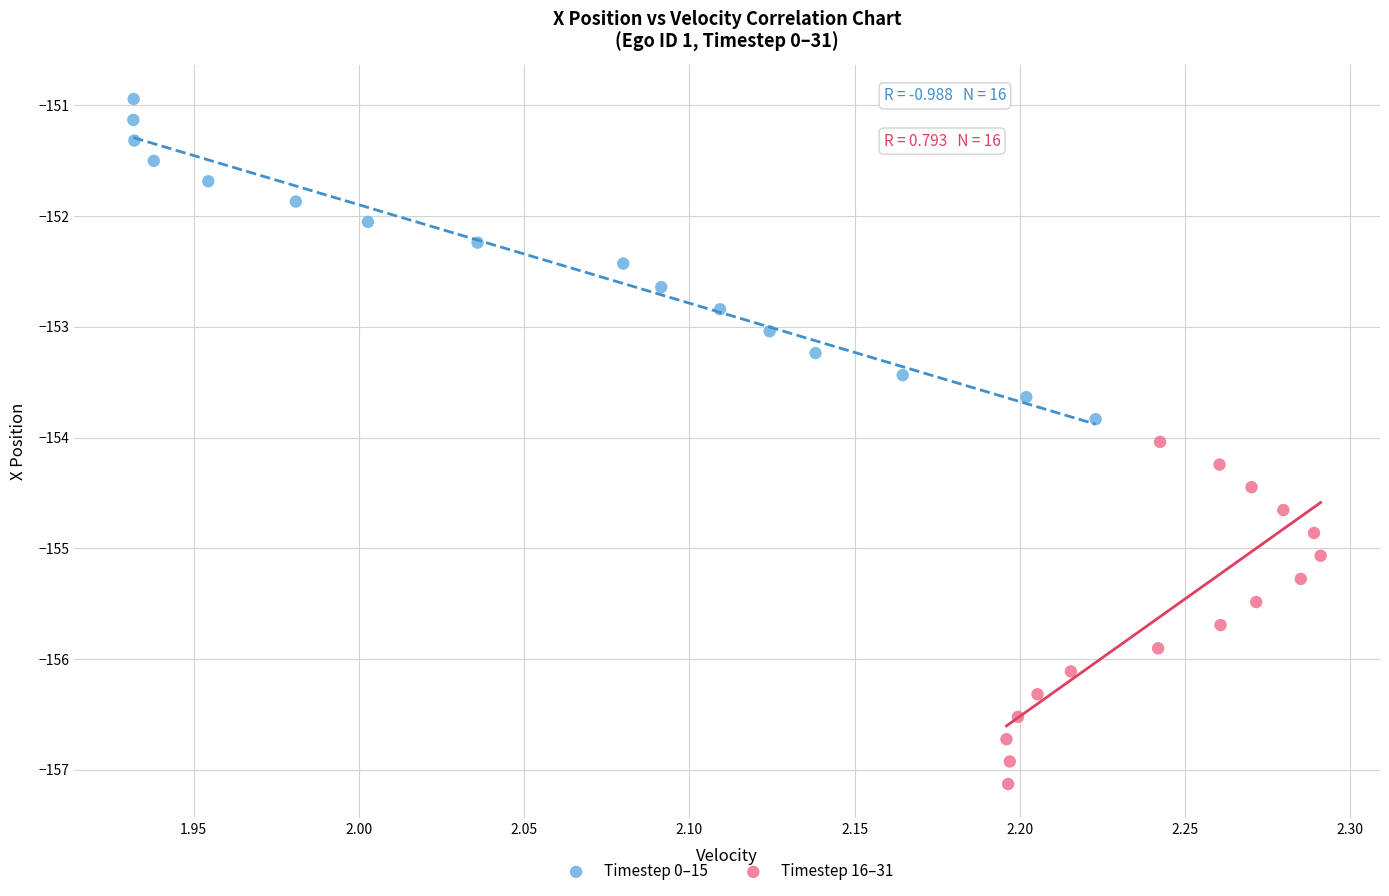

Which series contains the highest Y value?

Timestep 0–15